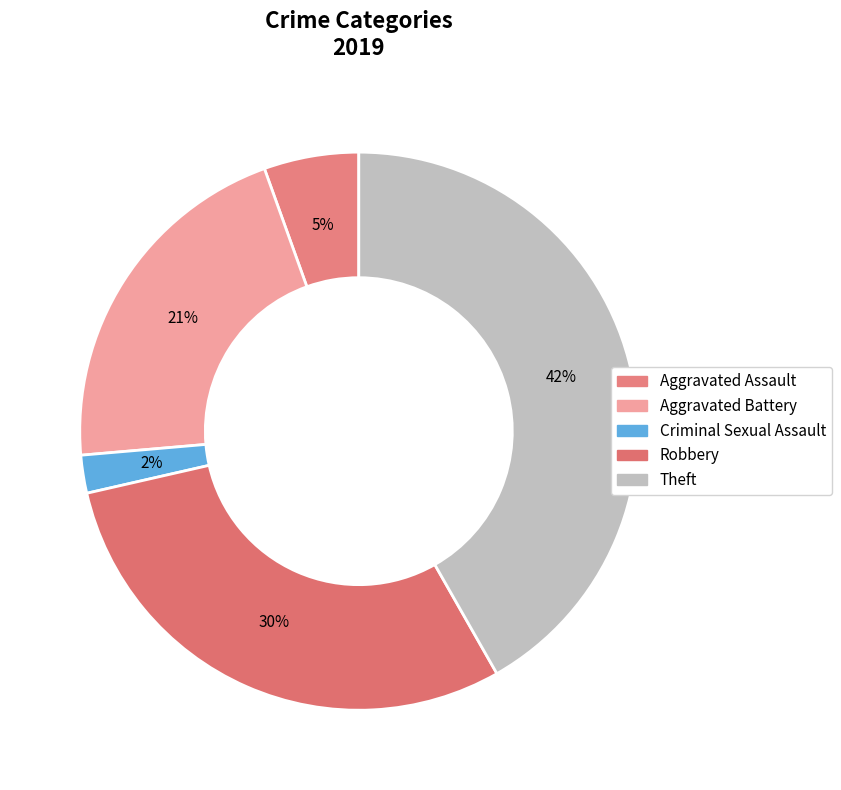

How many segments does this pie chart have?

5